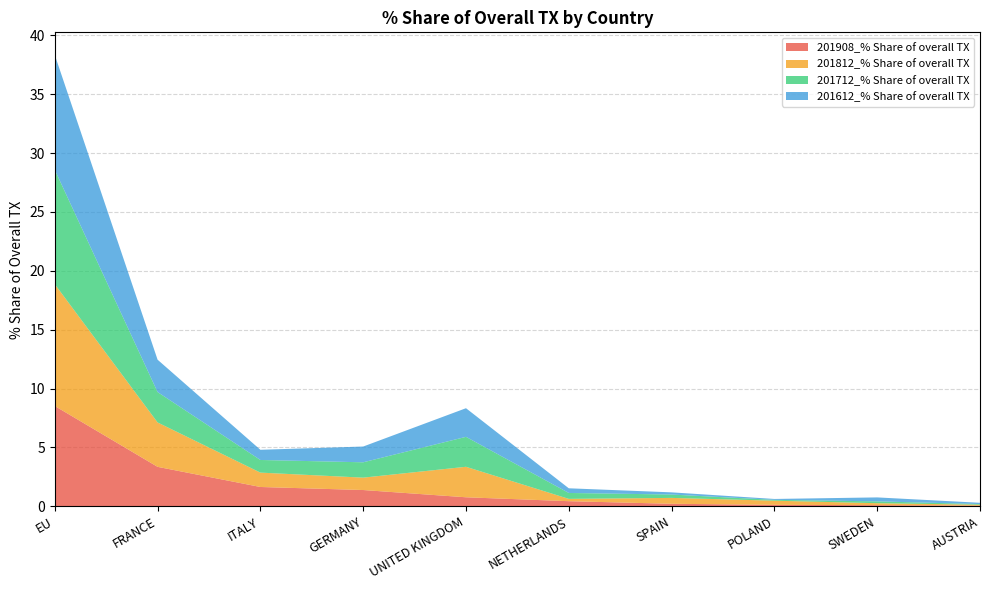

Reading left to right, transcribe all the data shown in this chart.

201908_% Share of overall TX: 8.5	3.4	1.6	1.4	0.8	0.4	0.2	0.1	0.1	0.1
201812_% Share of overall TX: 10.3	3.8	1.2	1.1	2.6	0.2	0.5	0.4	0.2	0.1
201712_% Share of overall TX: 9.7	2.6	1.1	1.3	2.5	0.5	0.3	0.1	0.2	0.1
201612_% Share of overall TX: 9.8	2.7	0.9	1.3	2.4	0.4	0.2	0.1	0.3	0.1